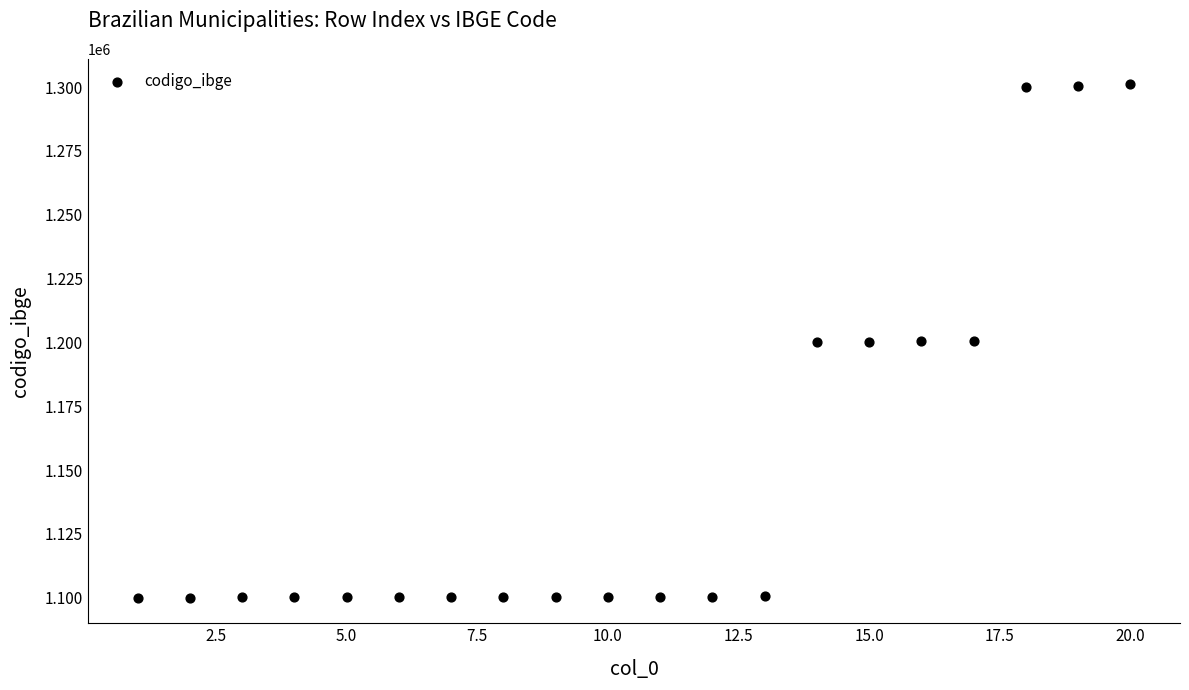

What is the range of X values (max minus min)?

19